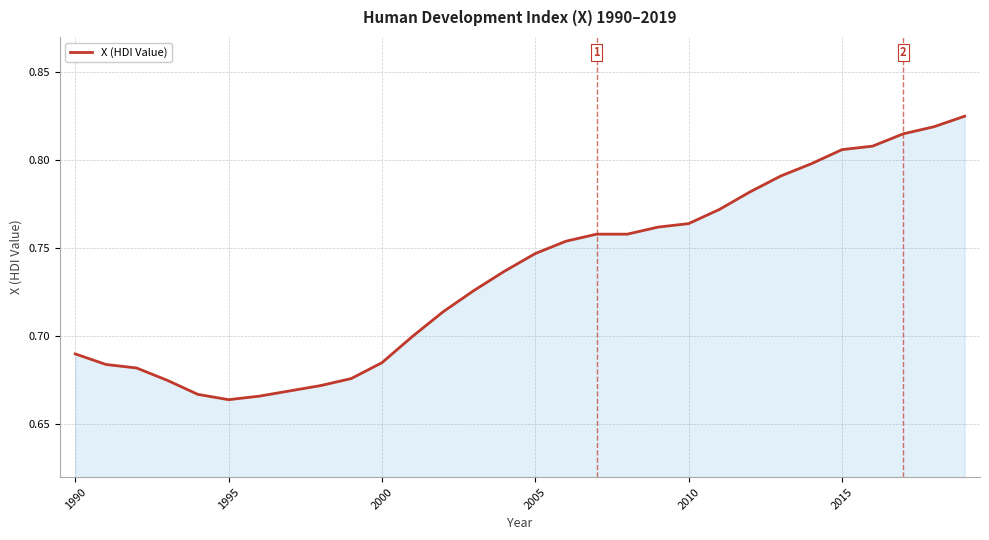

Is it true that the value at 2000 is 0.3?

False